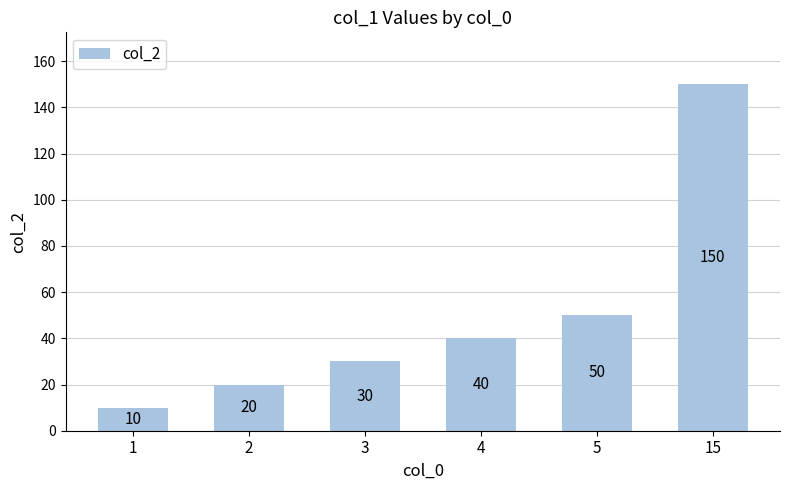

The value at 3 is 30. True or false?

True